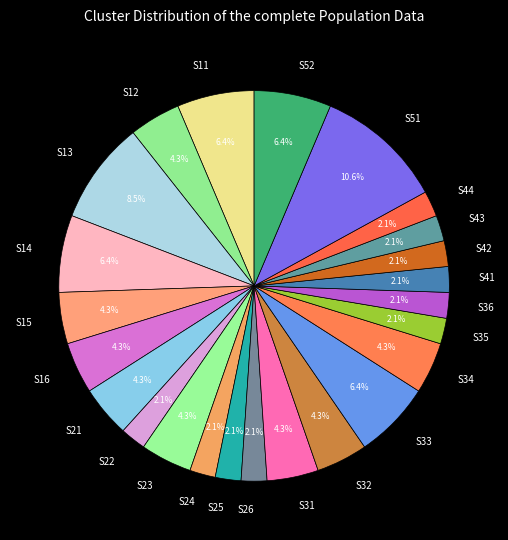

Does S21 account for over 50% of the chart?

No